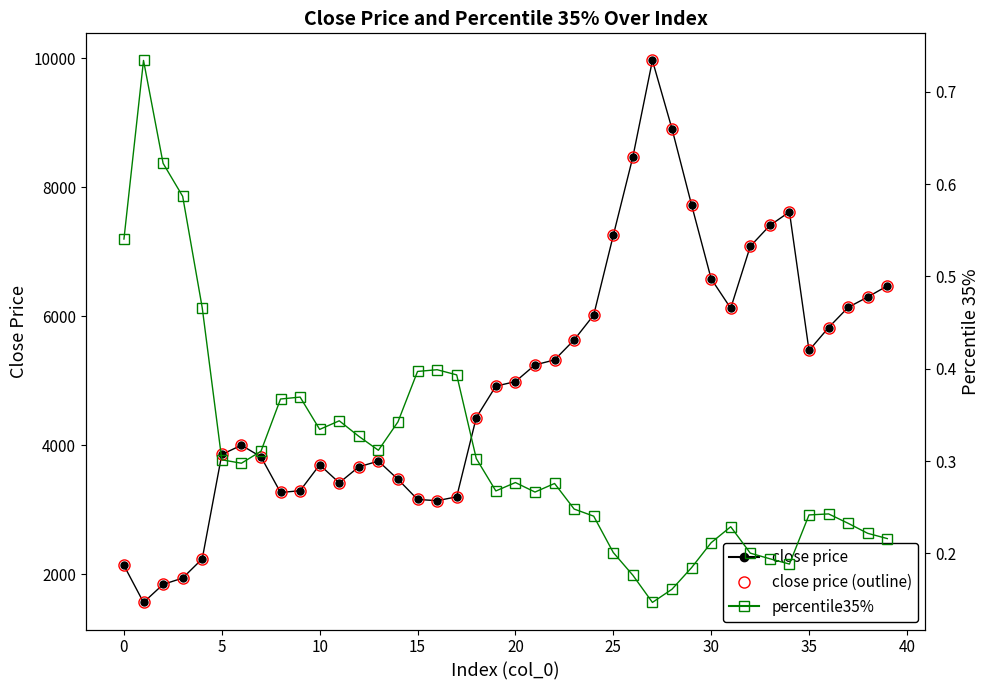

Rank the series at 28 from lowest to highest value.

percentile35%, close price